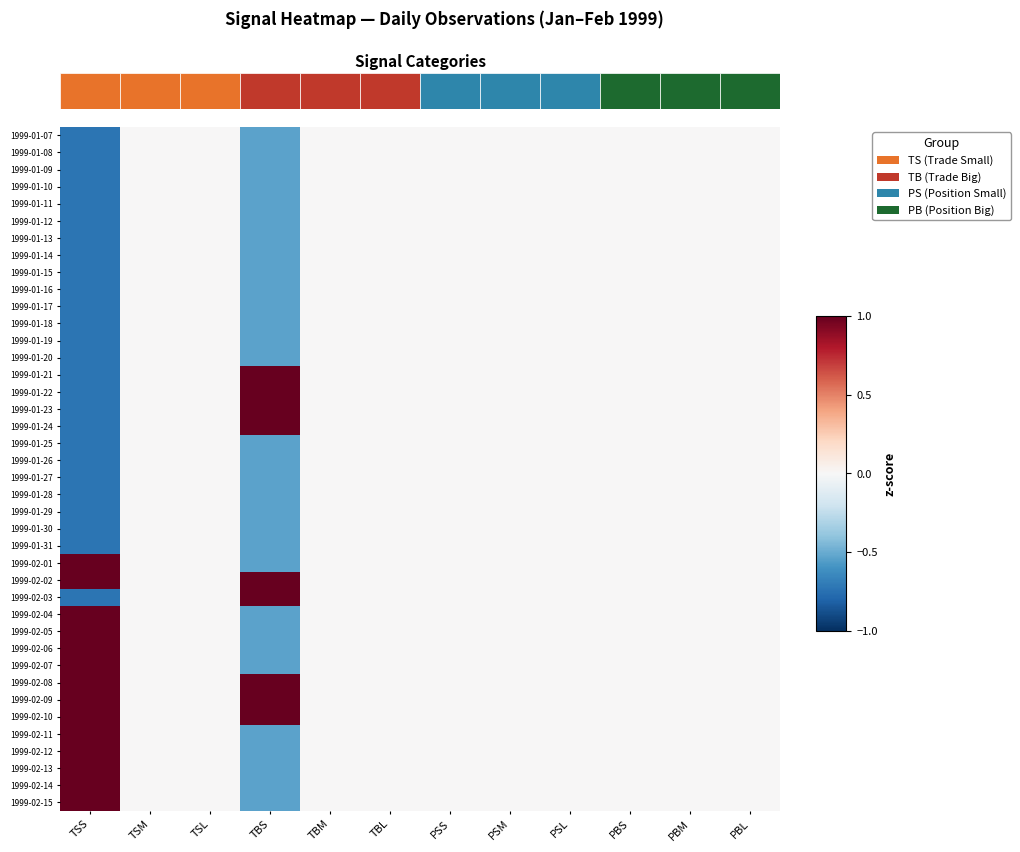

How many data points in 1999-01-22 are less than 0?

1